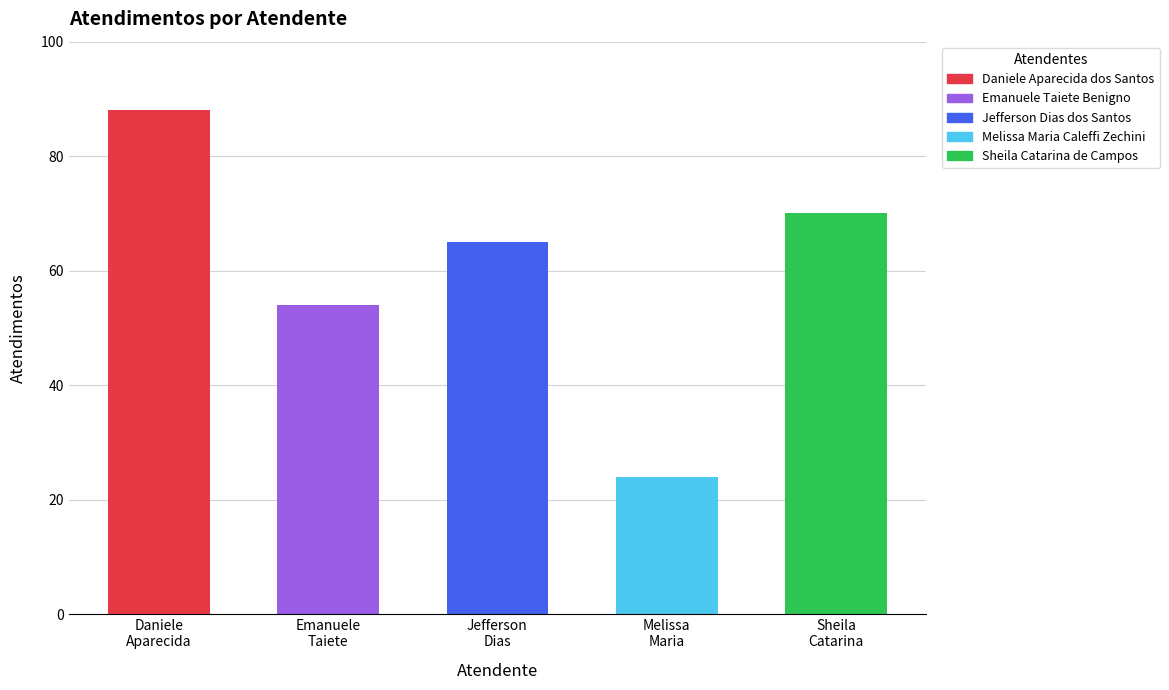

What is the value of the 4th bar from the left?

24